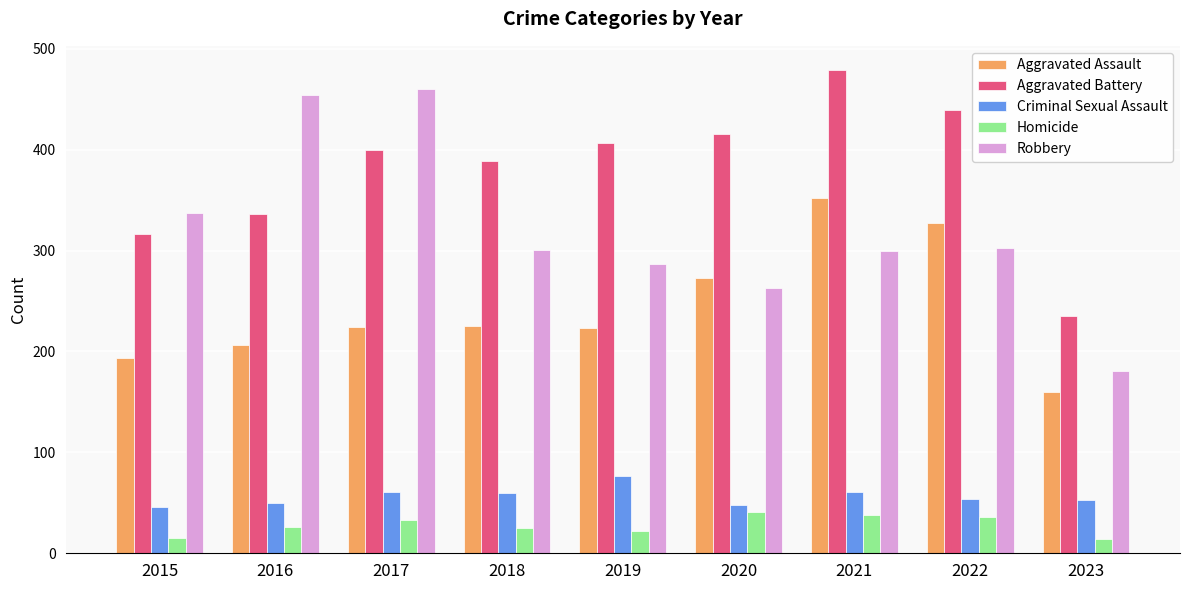

What are all the series names shown in the legend?

Aggravated Assault, Aggravated Battery, Criminal Sexual Assault, Homicide, Robbery